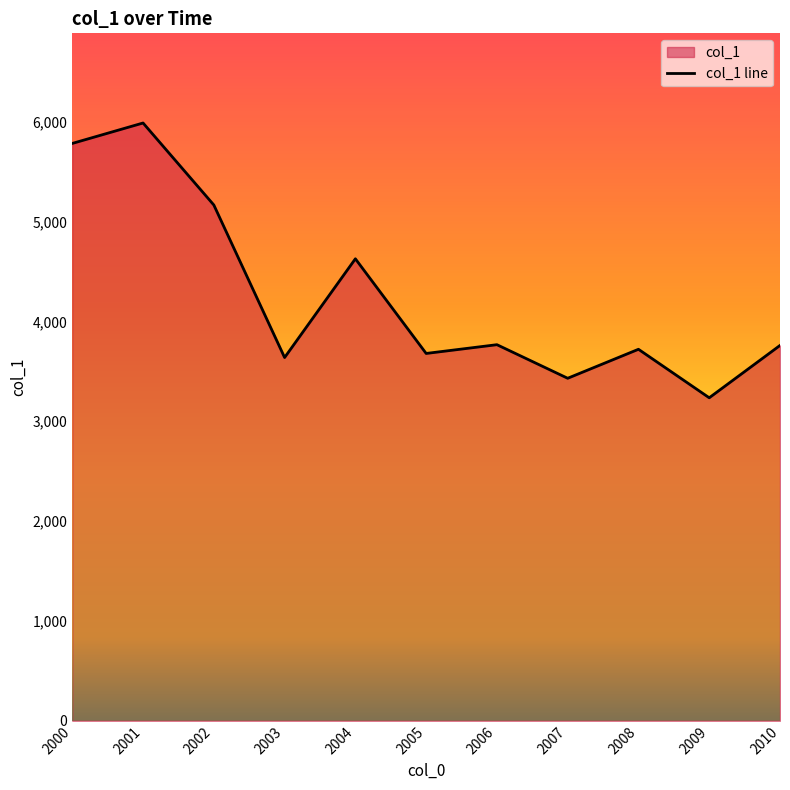

What is the smallest value displayed?

3234.6